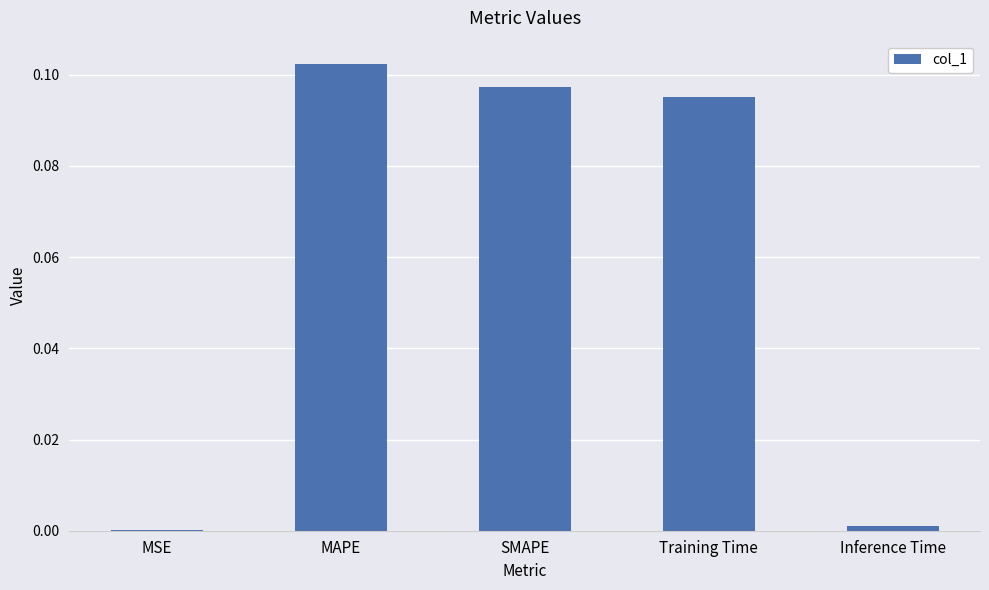

Which category has the highest value across all series?

MAPE